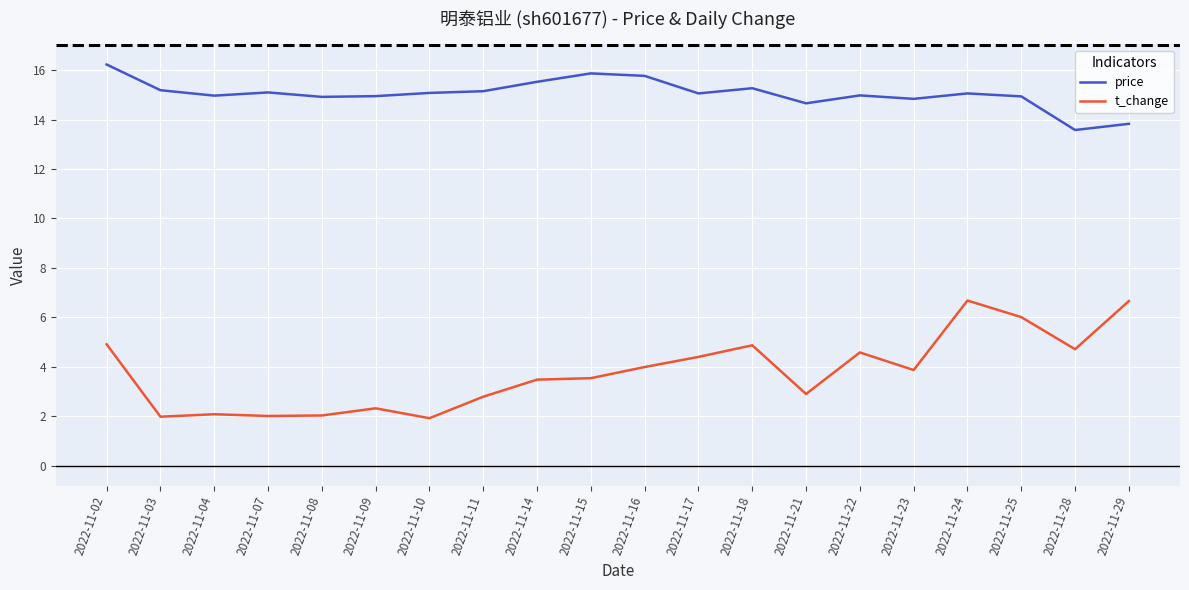

The price series shows 9.5 at 2022-11-17. True or false?

False